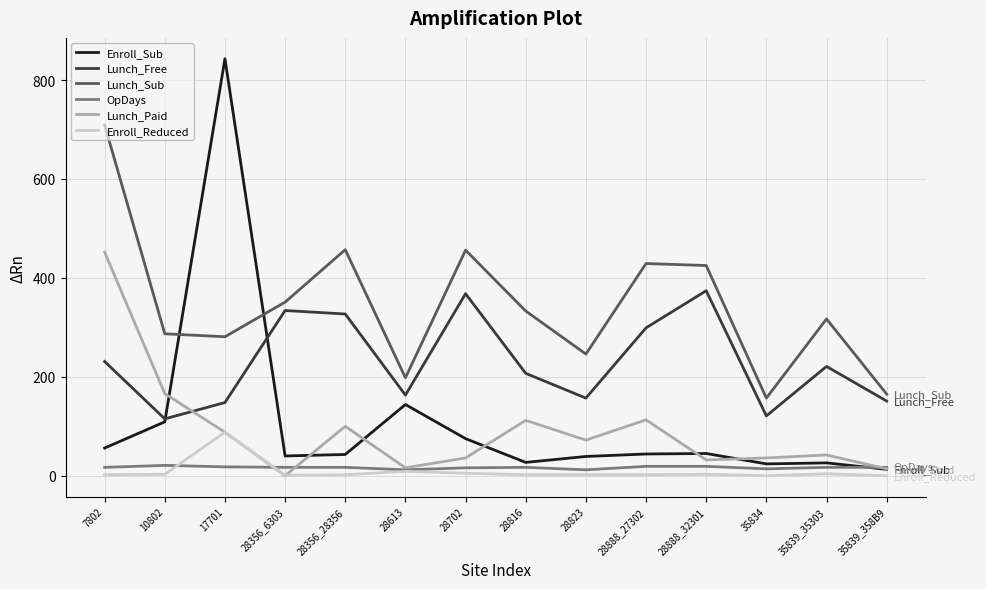

What is the highest value of the Lunch_Paid series?

452